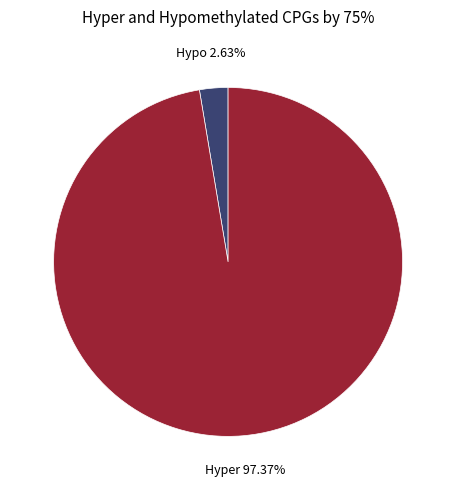

Is the sum of Hypo and Hyper greater than half?

Yes